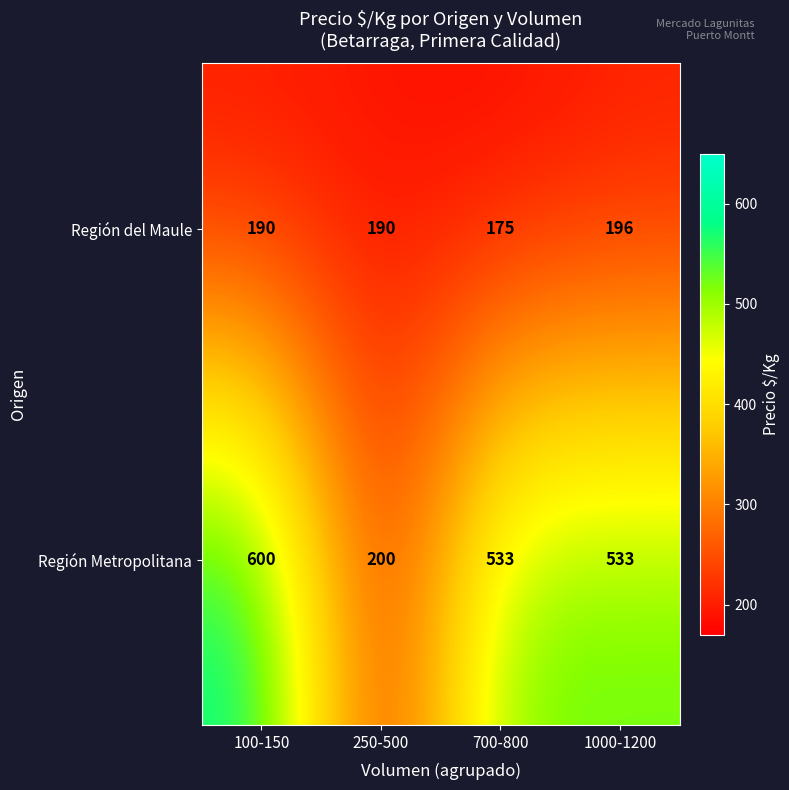

What is the spread (max minus min) of values at 1000-1200?

337